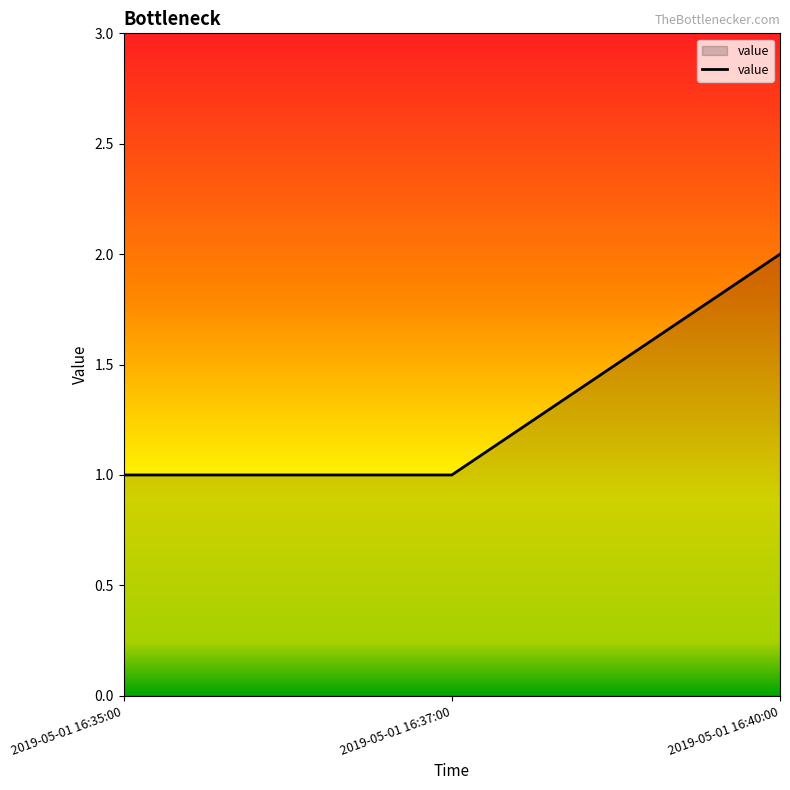

What is the change in value from 2019-05-01 16:37:00 to 2019-05-01 16:40:00?

+1